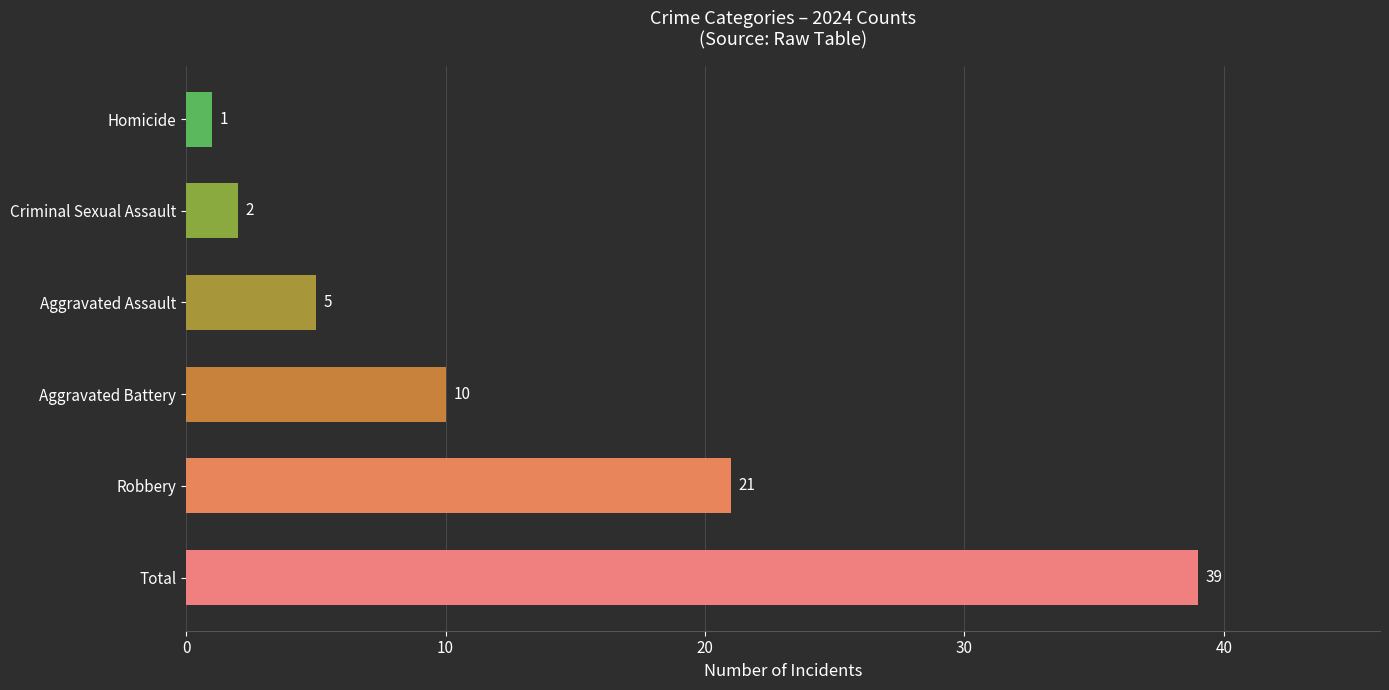

Which has a higher value, Aggravated Battery or Homicide?

Aggravated Battery